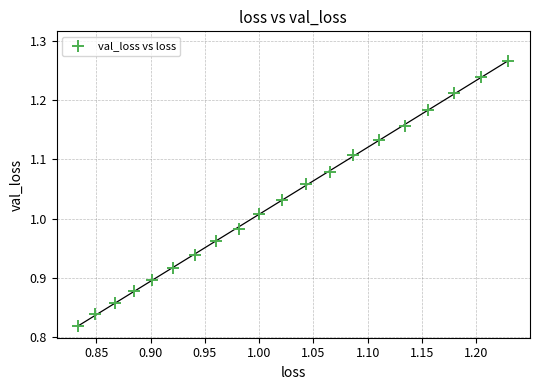

What is the range of X values (max minus min)?

0.4